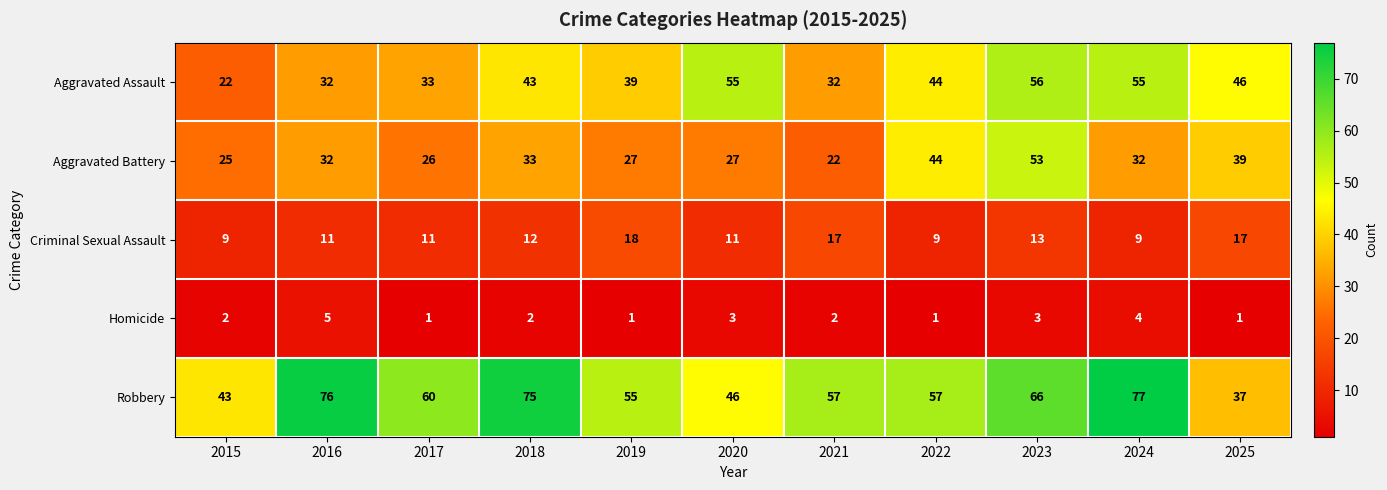

What is the sum of all Aggravated Battery values?

360